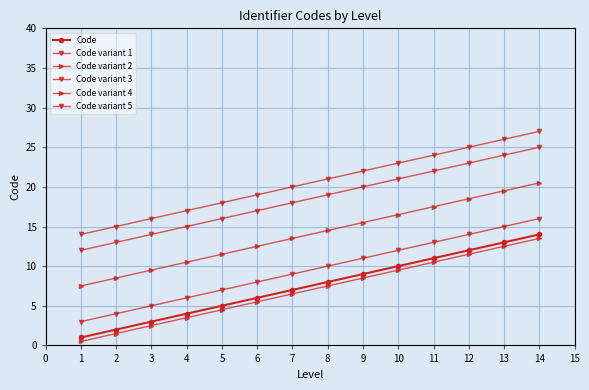

Is this an area chart (filled region under the line)?

No